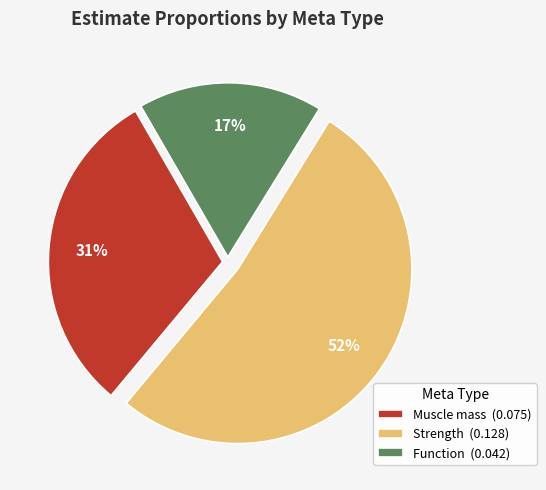

What percentage is the Function slice, to the nearest percent?

17%